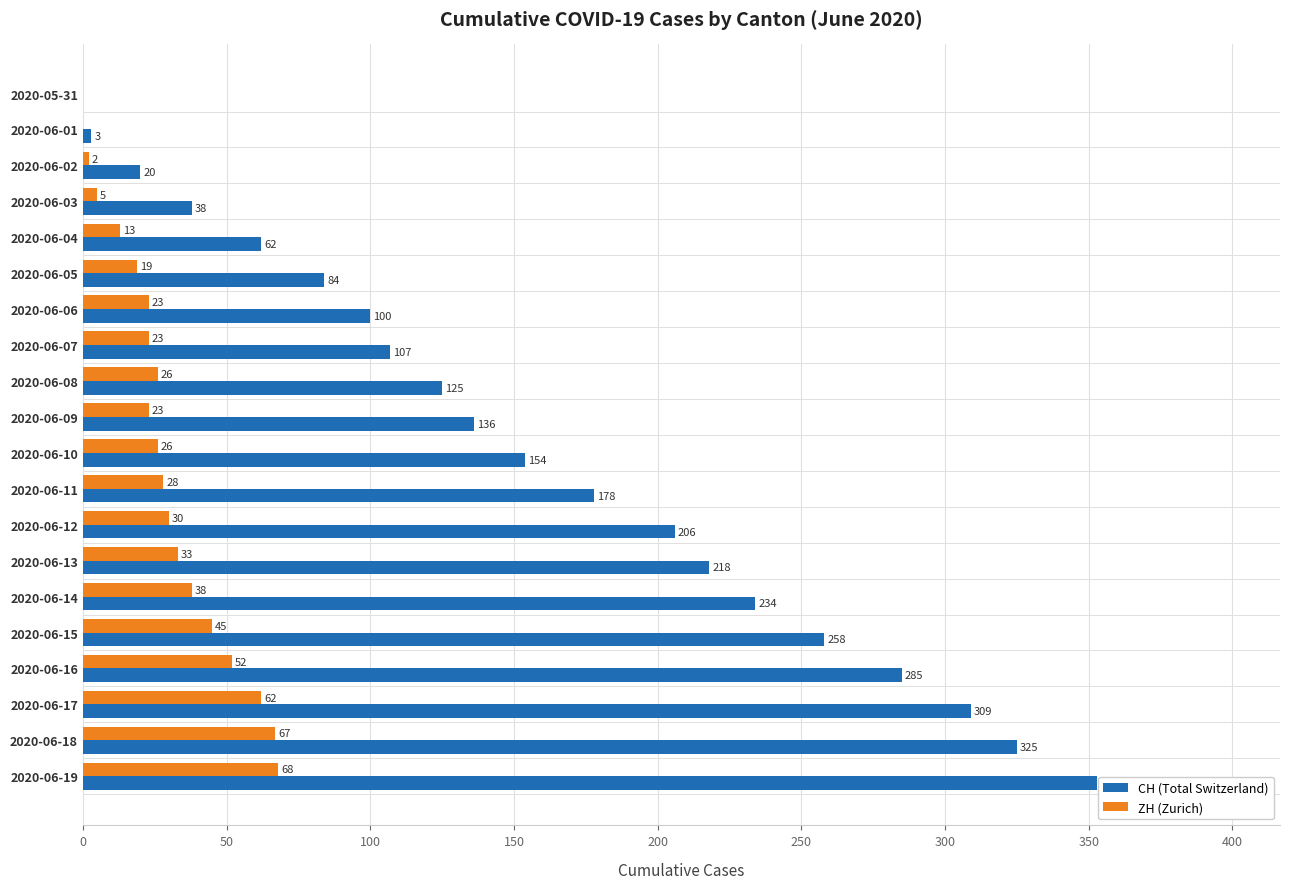

Where is ZH (Zurich) nearest to the value 34?

2020-06-13